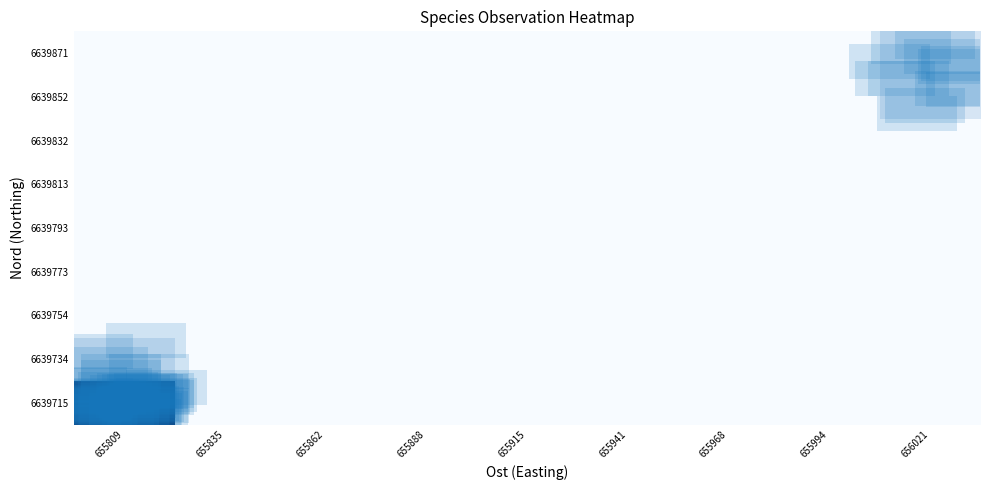

At how many categories does at least one series exceed 5?

1